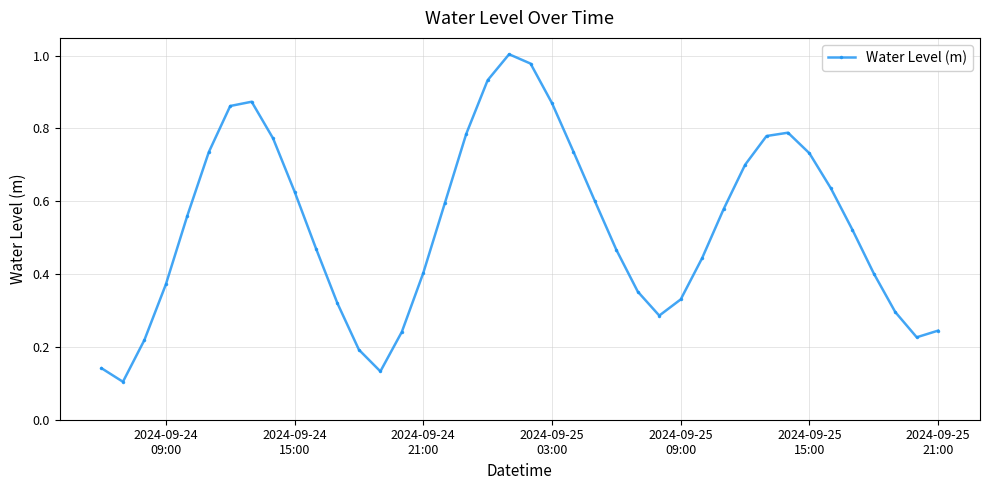

True or false: the data has more than 1 interior local peaks.

True